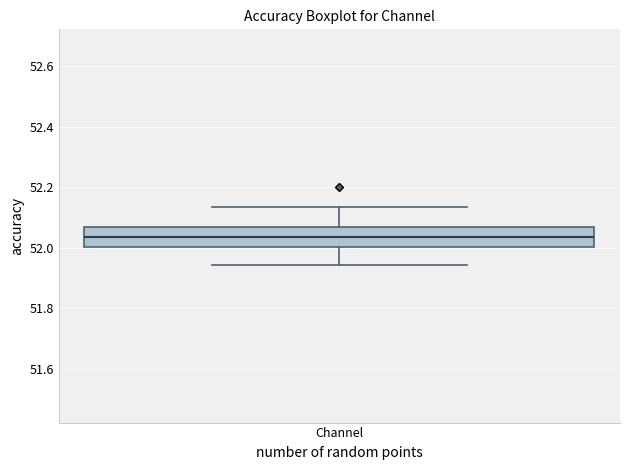

Where is the upper edge of the box for Channel on the y-axis? The values are not printed on the chart, so give them approximately, as read against the axis.

52.06